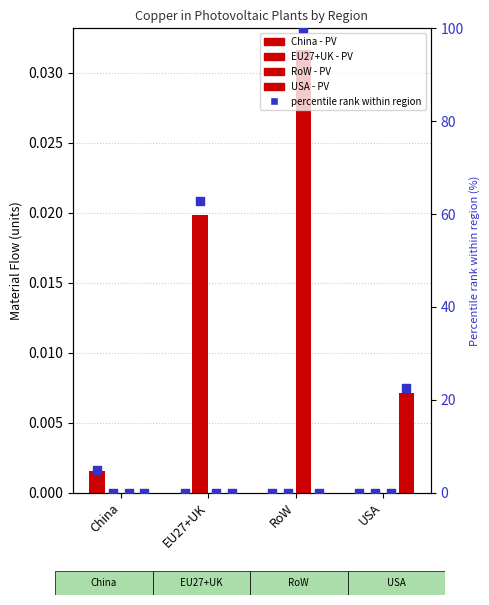

Which series has the largest total across all categories?

RoW - PV